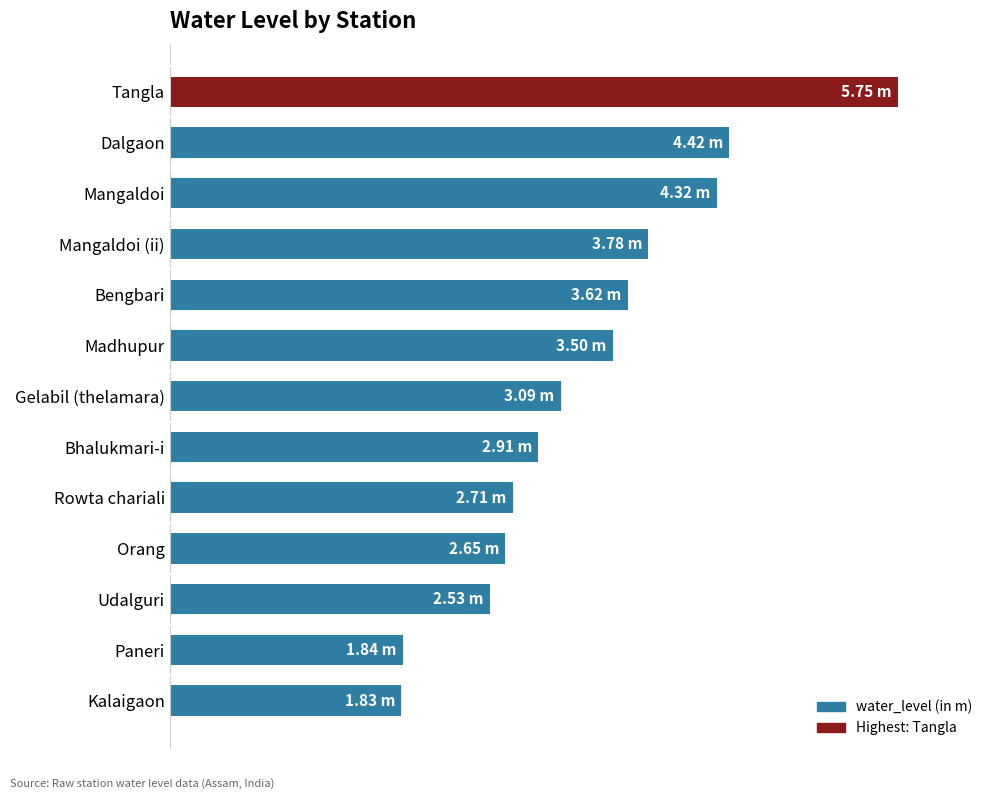

What is the difference between the maximum and minimum values?

3.9